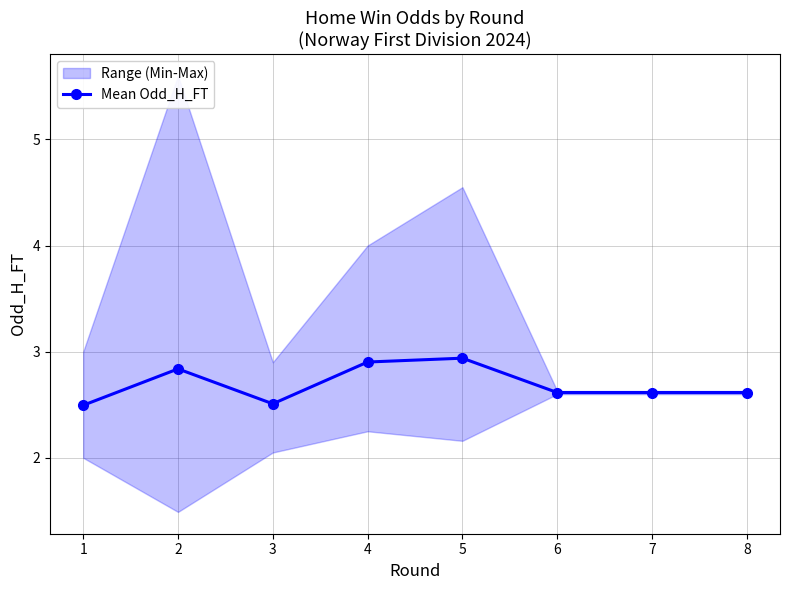

What is the greatest value displayed?

2.9